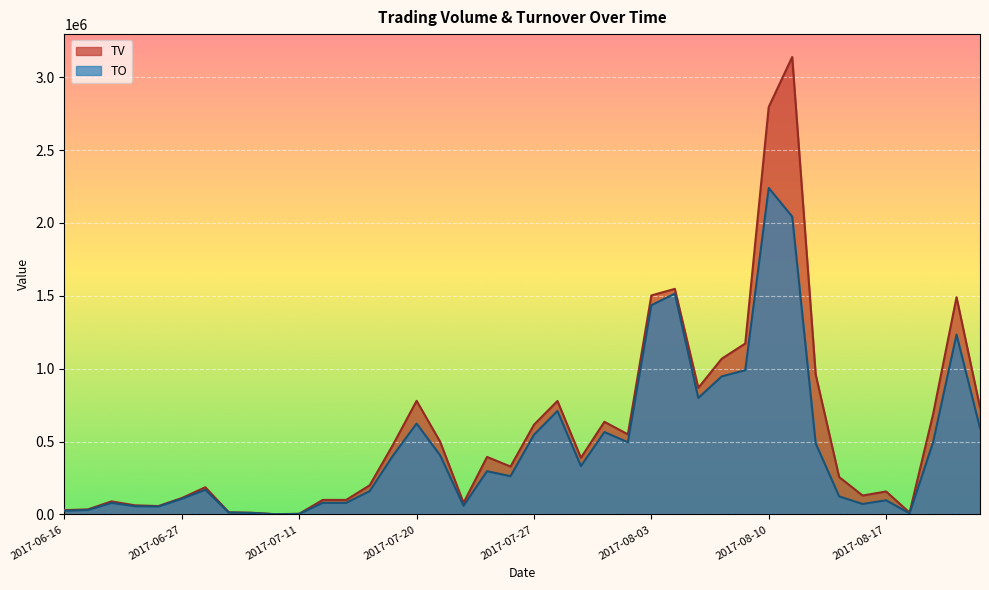

Which series changed the most between 2017-06-19 and 2017-07-21?

TV